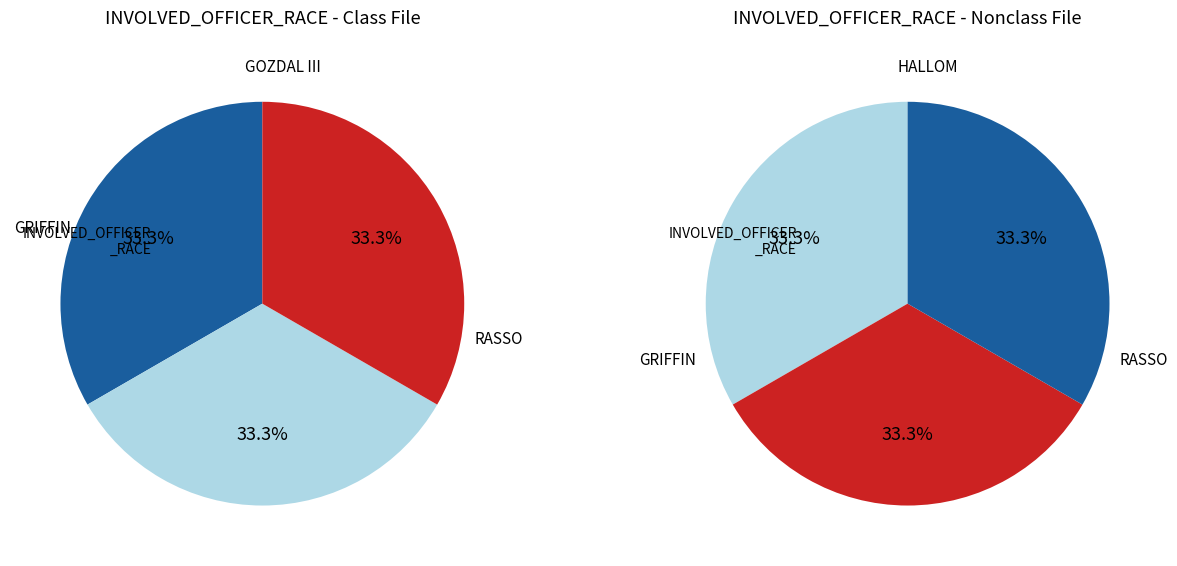

Does RASSO account for over 50% of the chart?

No